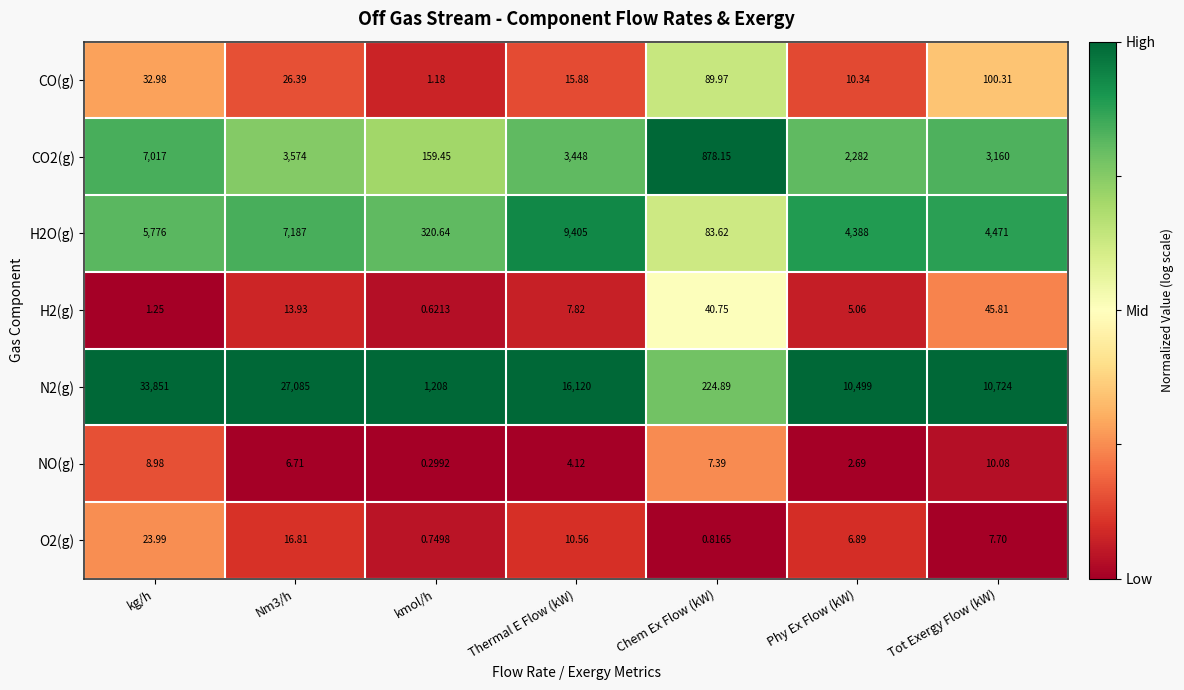

Where does the CO2(g) series first go above 3160?

kg/h